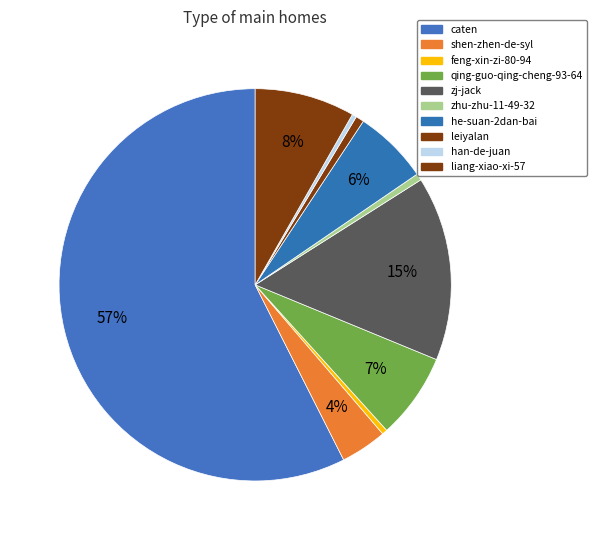

How many segments does this pie chart have?

10